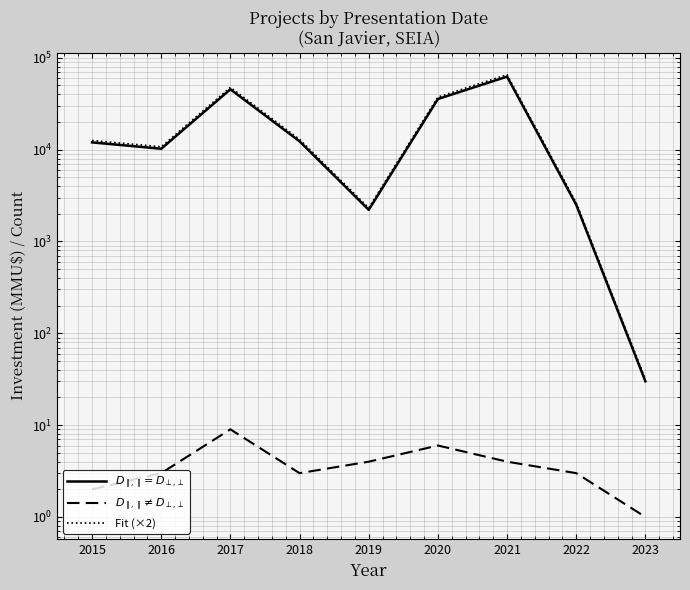

Where is the first local maximum for $D_{\parallel,\parallel}=D_{\perp,\perp}$?

2016